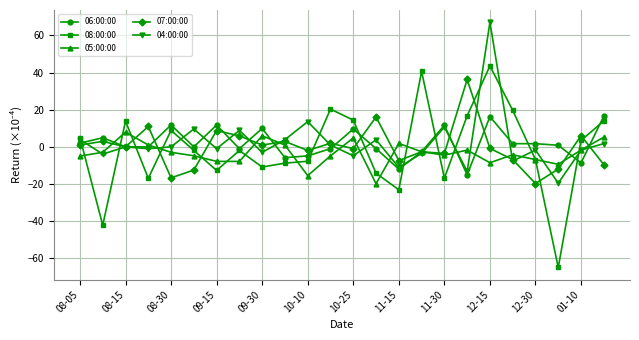

What is the smallest value displayed?

-64.9